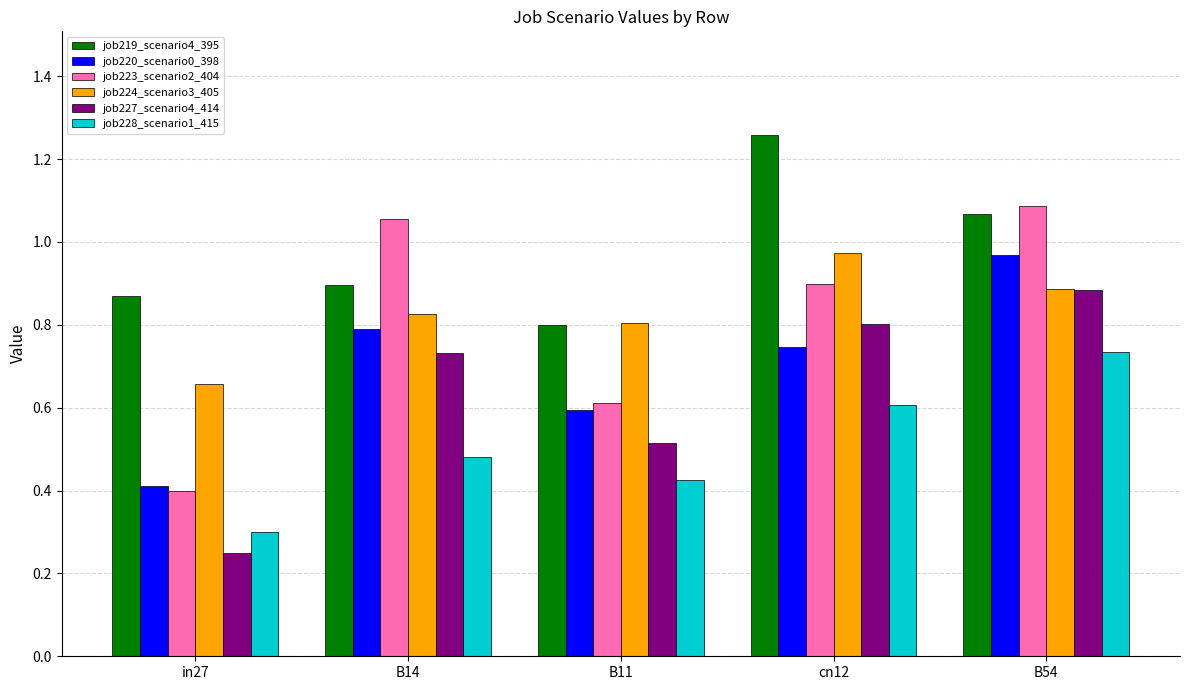

At B14, list the series in order from largest to smallest.

job223_scenario2_404, job219_scenario4_395, job224_scenario3_405, job220_scenario0_398, job227_scenario4_414, job228_scenario1_415